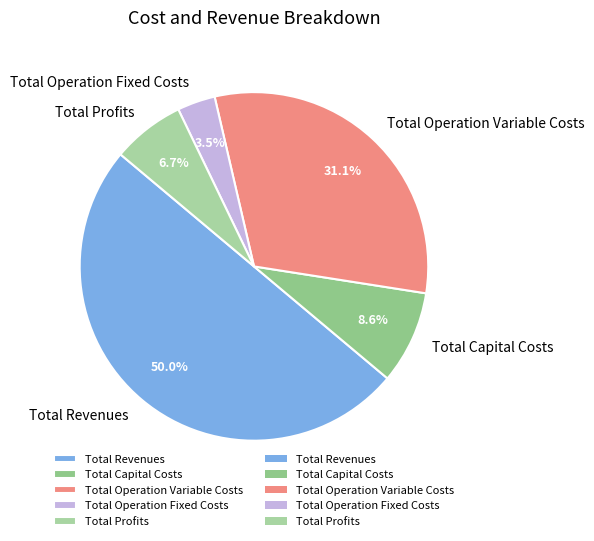

To the nearest percent, what percentage of the pie is Total Revenues?

50%